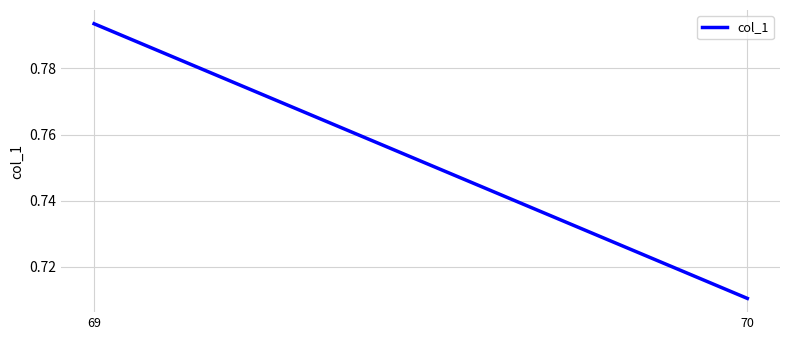

Rank the categories by value from lowest to highest.

70, 69